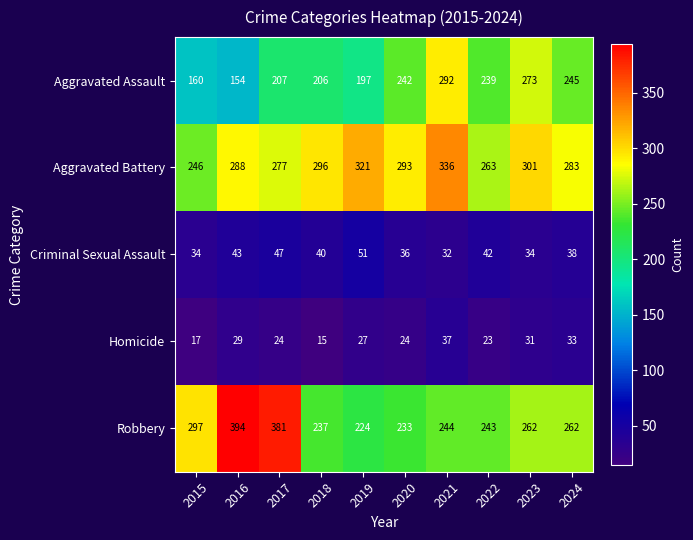

Is it true that Aggravated Battery equals 321 at 2019?

True